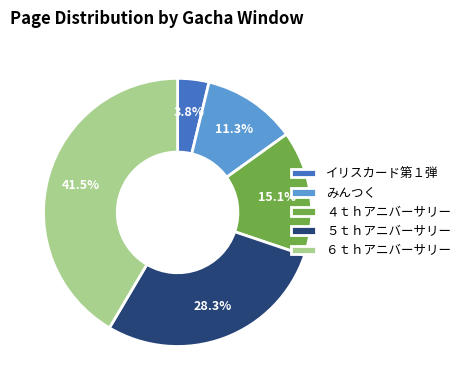

Does ４ｔｈアニバーサリー account for over 50% of the chart?

No